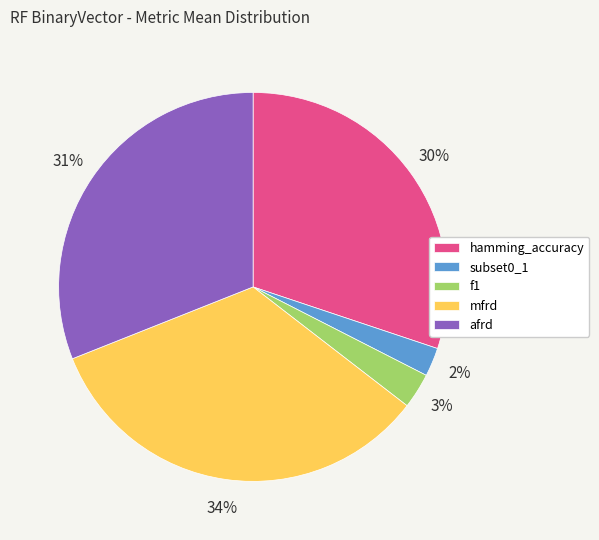

The subset0_1 slice represents 2% of the pie. True or false?

True